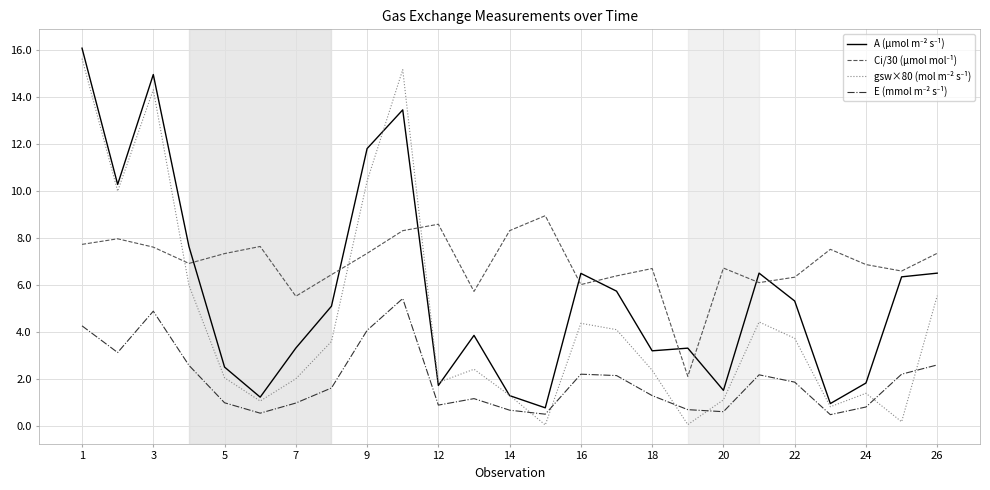

What is the maximum value shown in the chart?

16.1